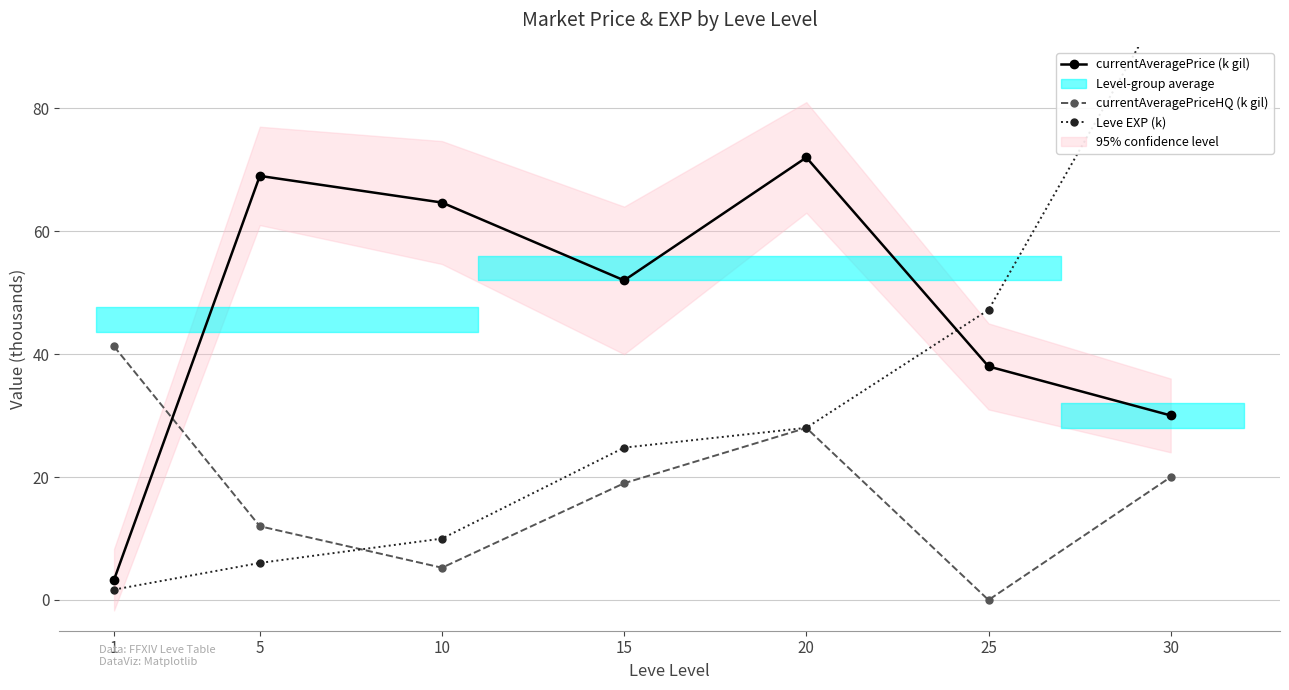

Which series changed the most between 10 and 20?

currentAveragePriceHQ (k gil)